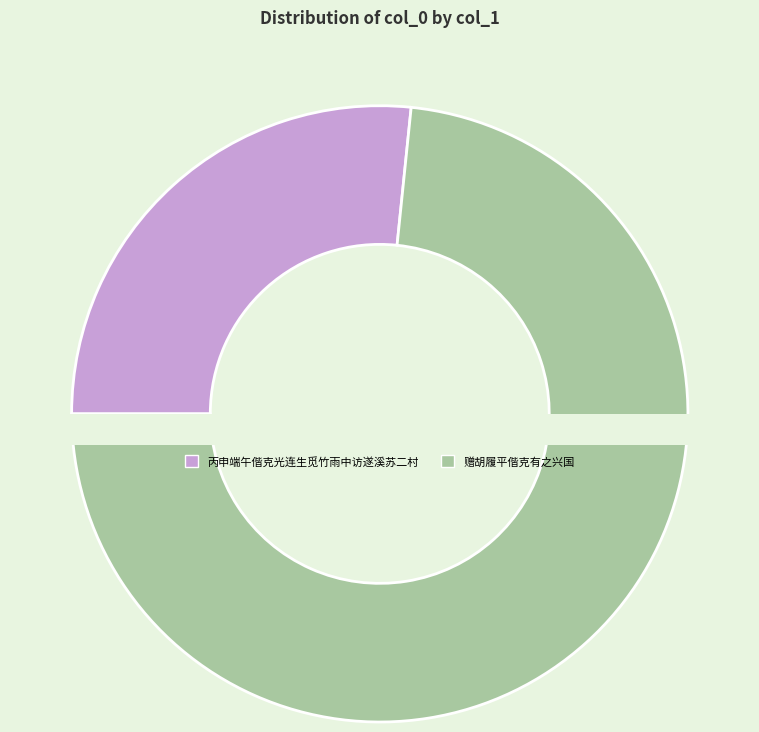

Rank the categories by value from highest to lowest.

赠胡履平偕克有之兴国, 丙申端午偕克光连生觅竹雨中访遂溪苏二村